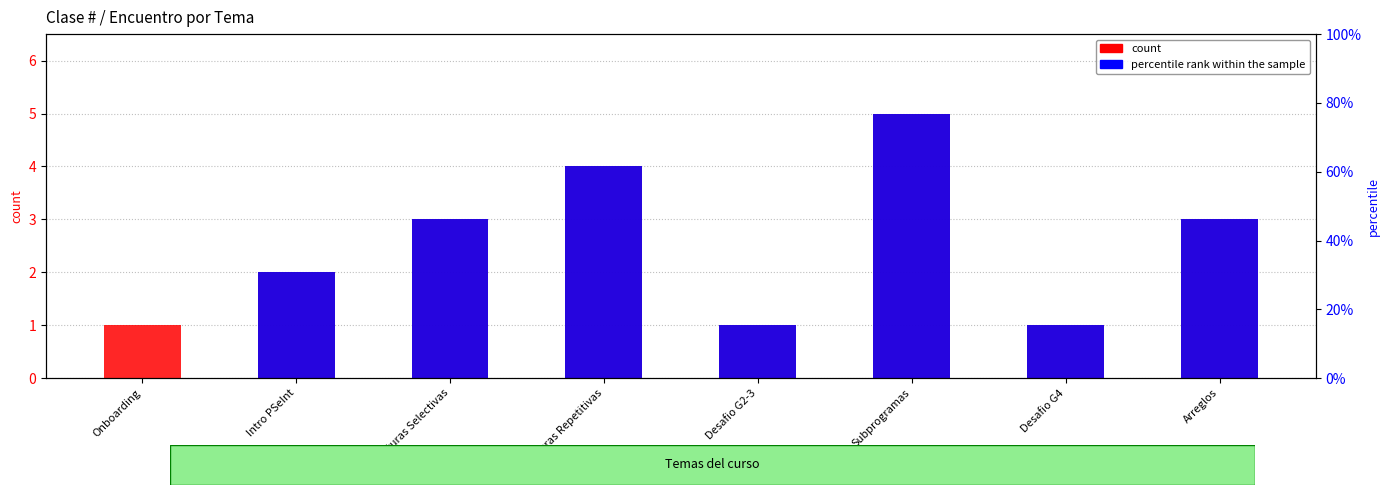

What is the average value of the percentile rank within the sample series?

2